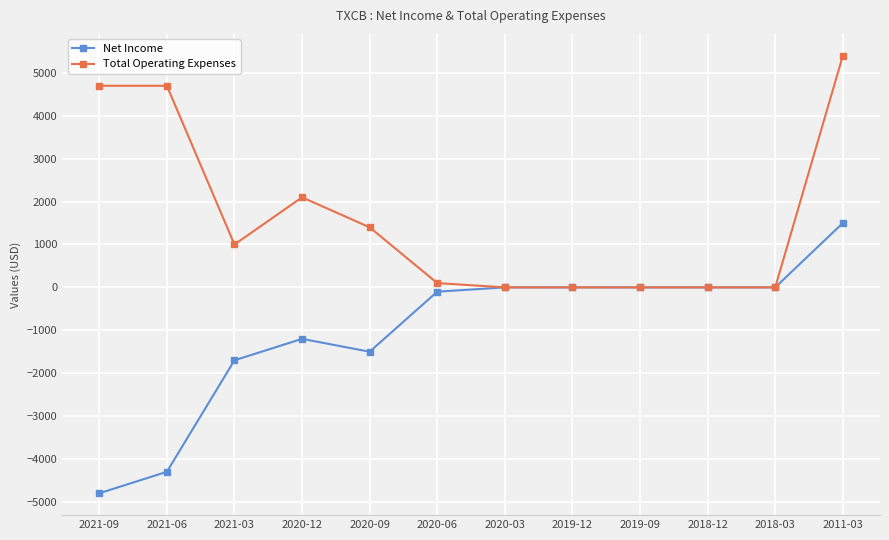

Reading left to right, list all the values displayed in this chart.

Net Income: -4800	-4300	-1700	-1200	-1500	-100	0	0	0	0	0	1500
Total Operating Expenses: 4700	4700	1000	2100	1400	100	0	0	0	0	0	5400